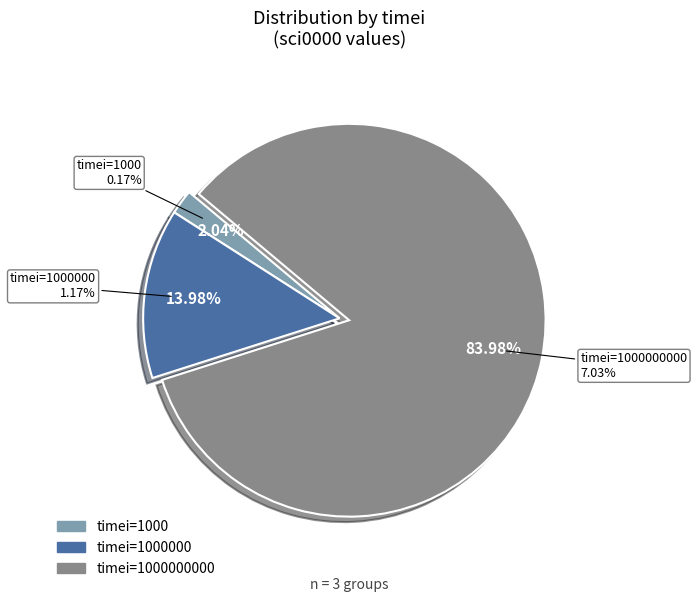

To the nearest percent, what is the difference between the 1000000000 and 1000000 slice percentages?

70%